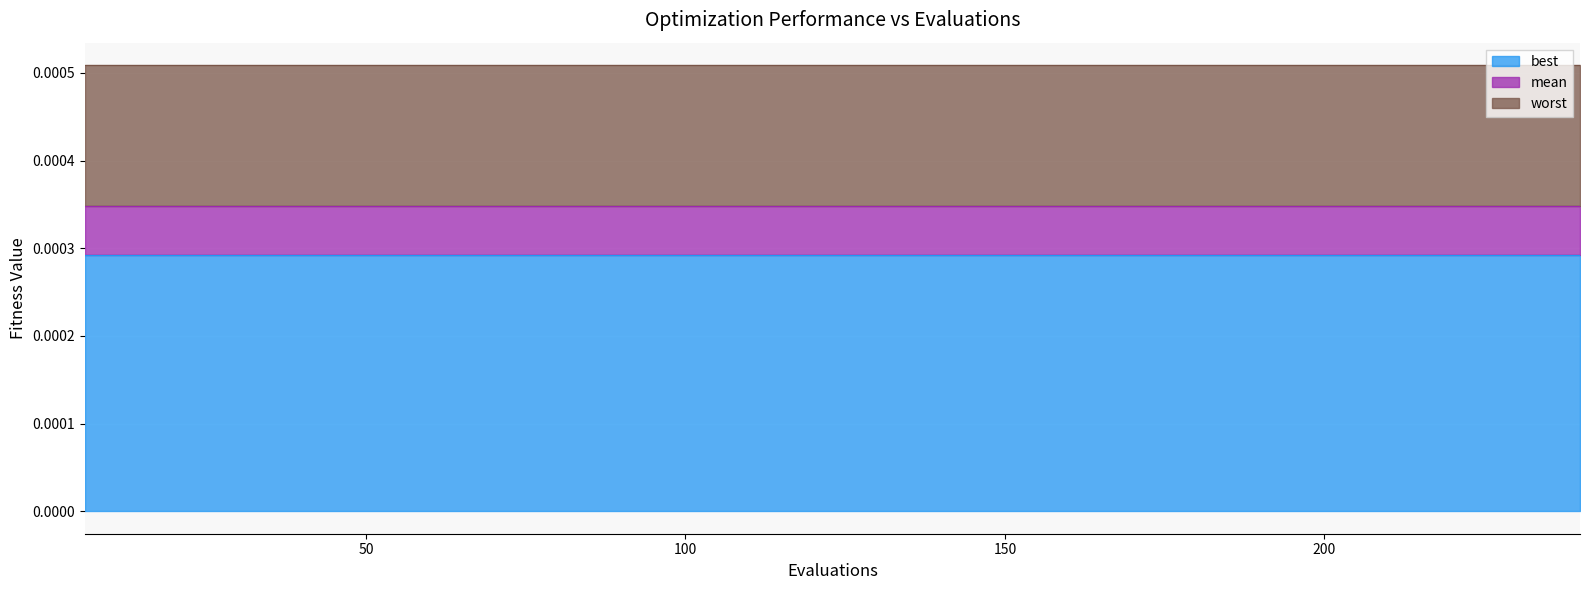

The best series shows 0.0 at 37. True or false?

False